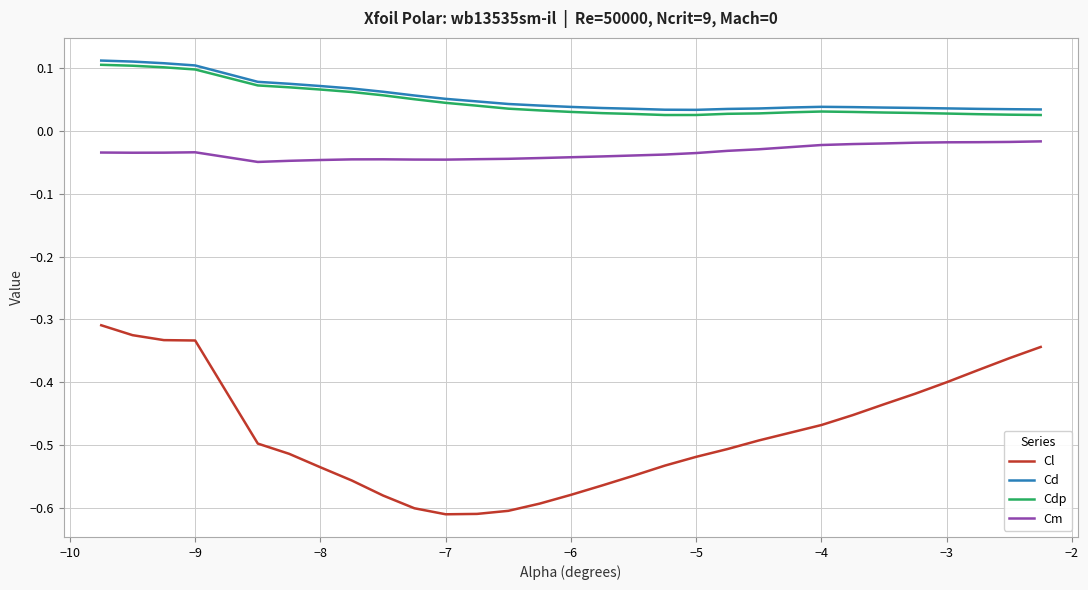

Which series has the widest spread of values?

Cl